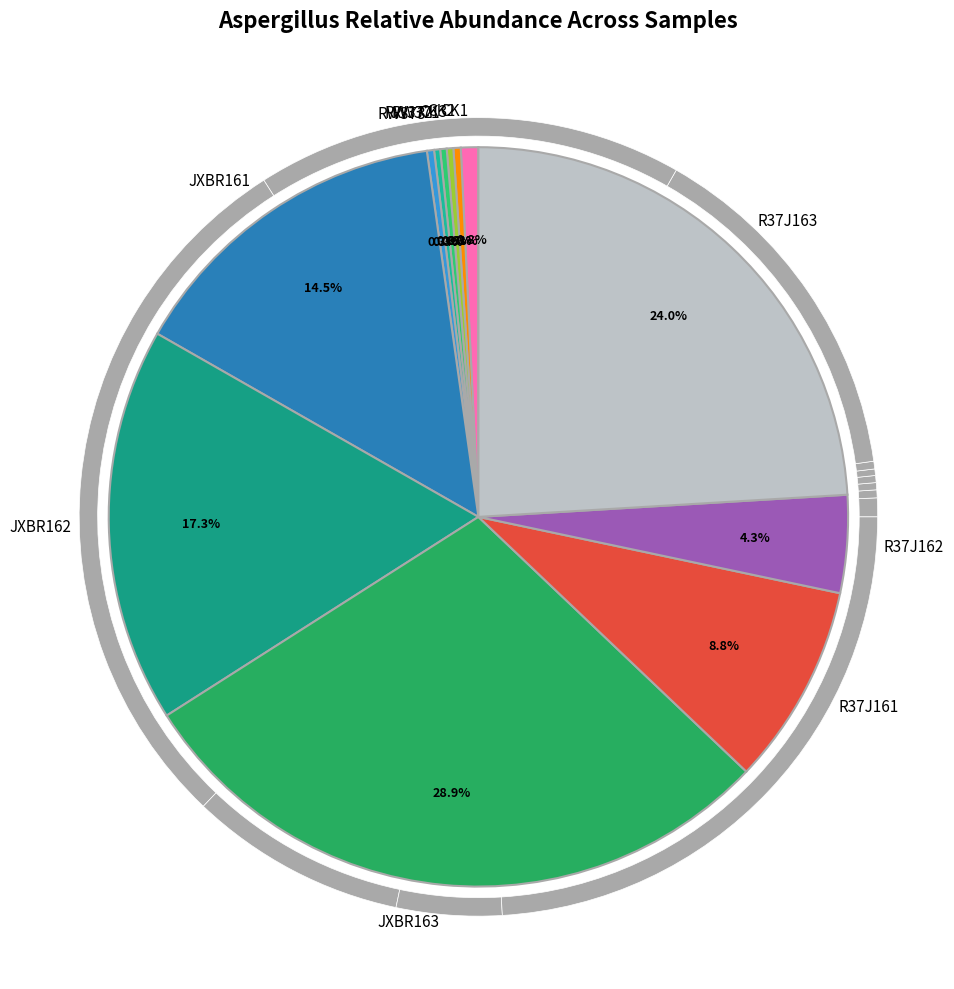

Rank the categories by value from highest to lowest.

JXBR163, R37J163, JXBR162, JXBR161, R37J161, R37J162, CK1, CK2, RW373, CK3, RW371, RW372